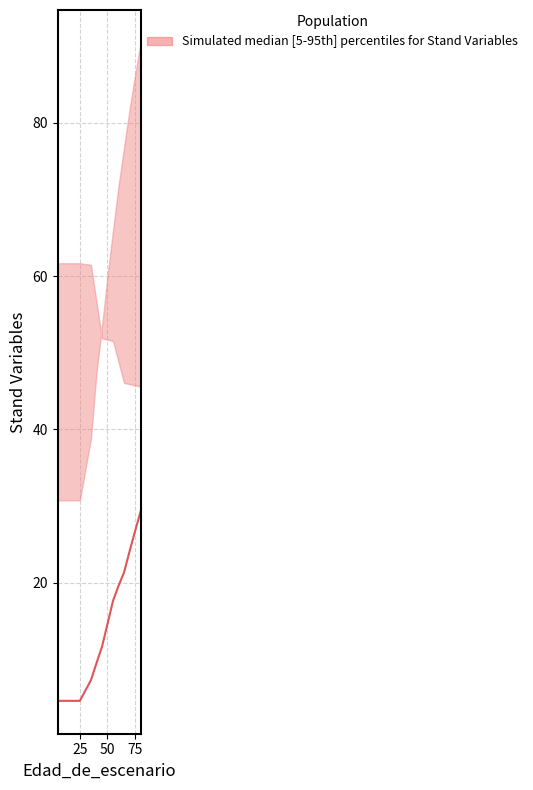

Is this an area chart (filled region under the line)?

No